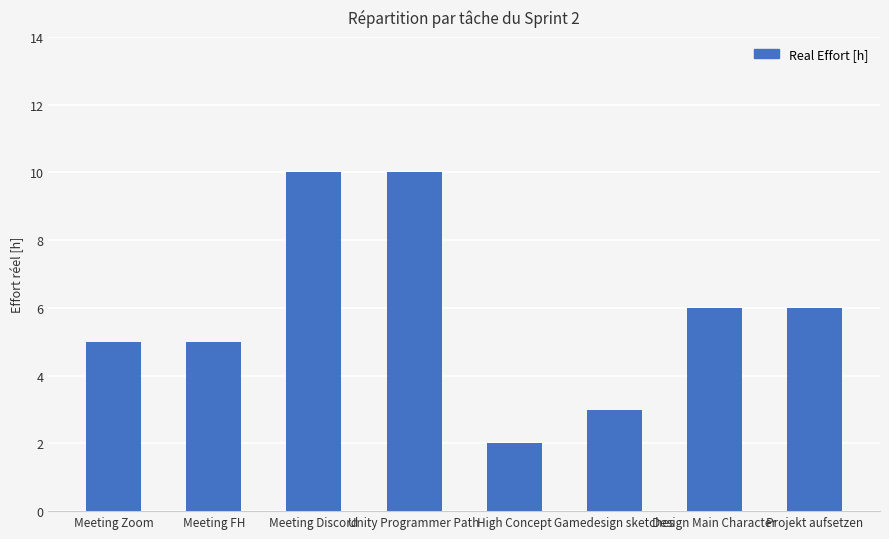

What is the greatest value displayed?

10